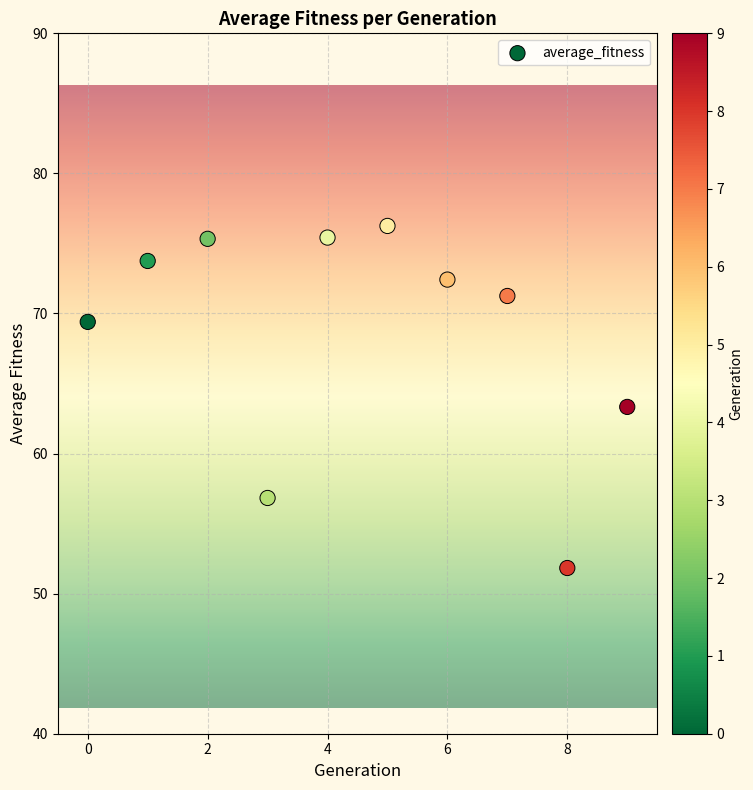

What Y value in the scatter plot is closest to 64?

63.3